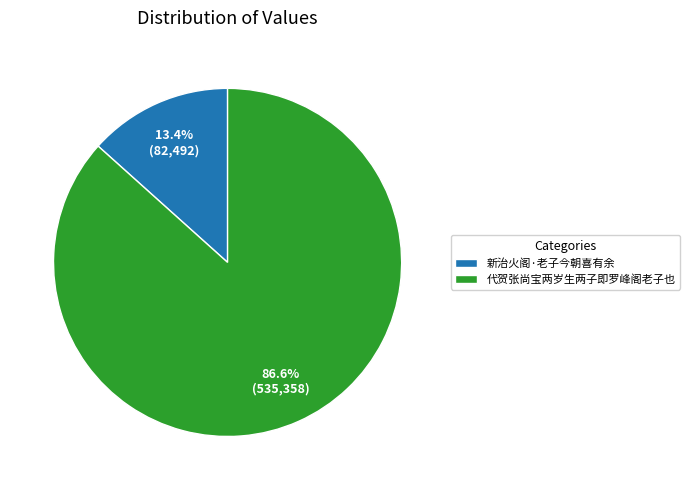

To the nearest percent, what is the difference between the largest and smallest slice percentages?

73%